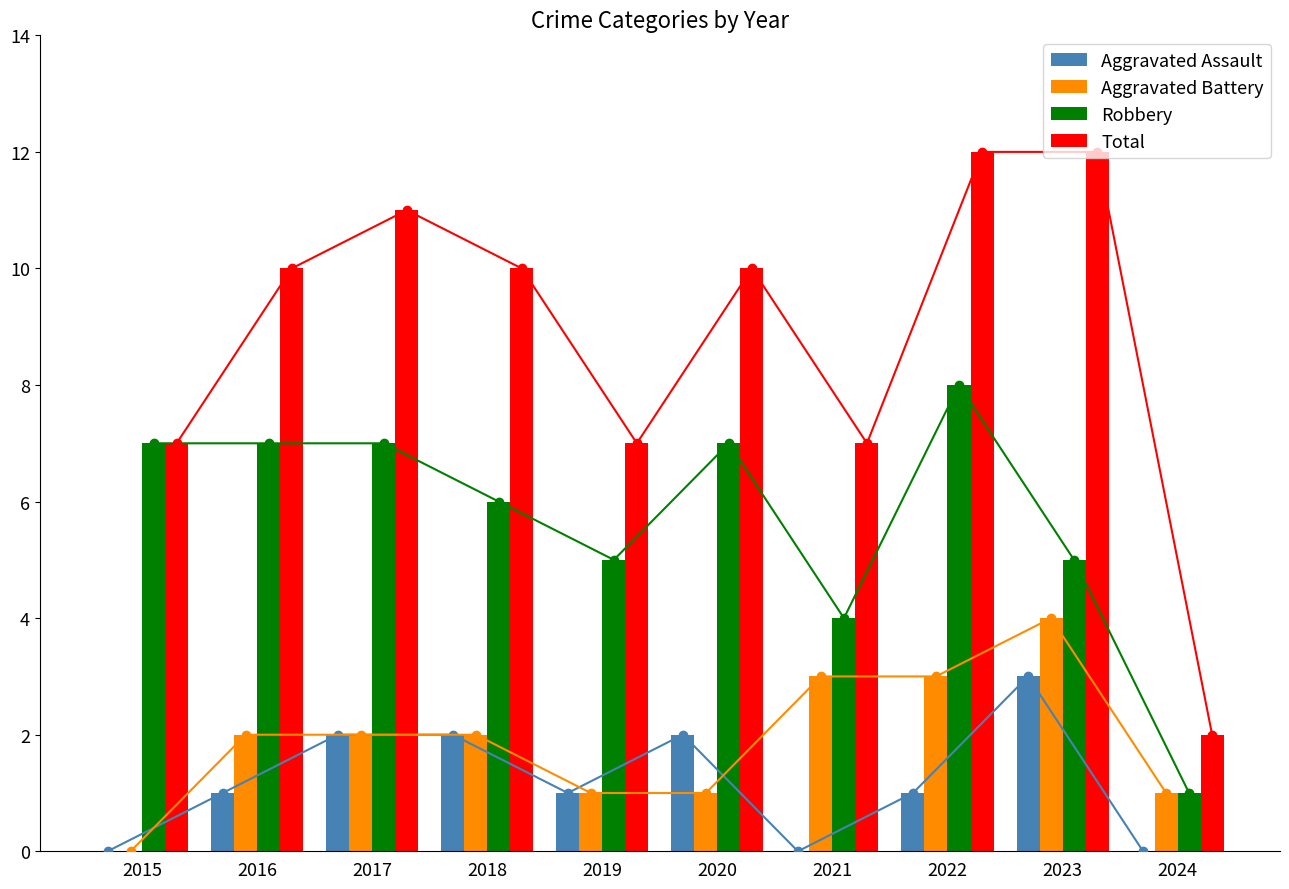

Count the Aggravated Assault values in the range 0 to 2.

9